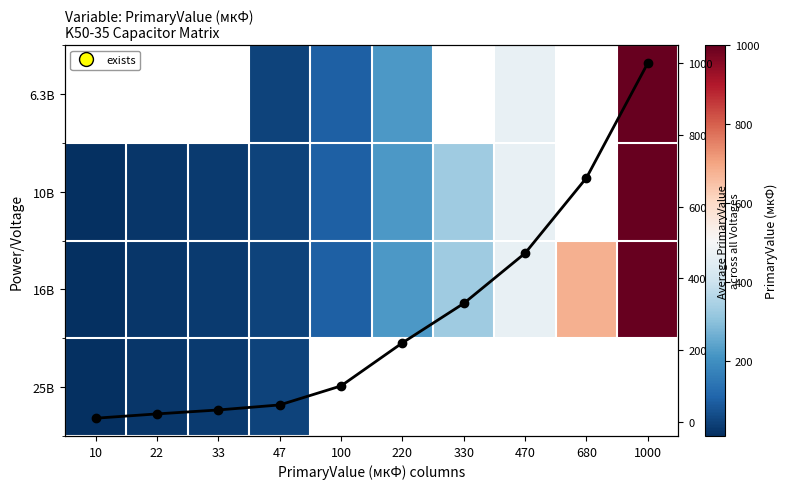

Read the 10В value at 330.

330.0